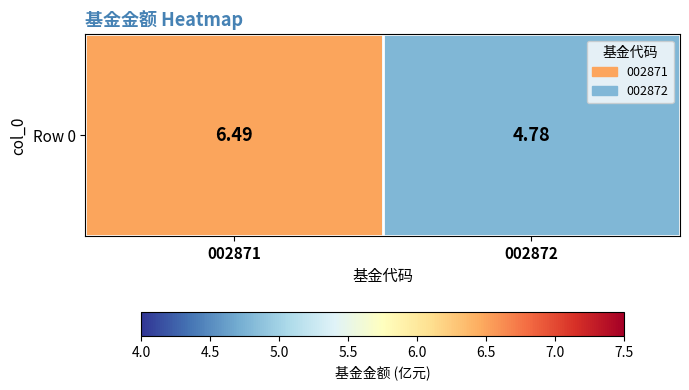

What is the difference between the maximum and minimum values?

1.7